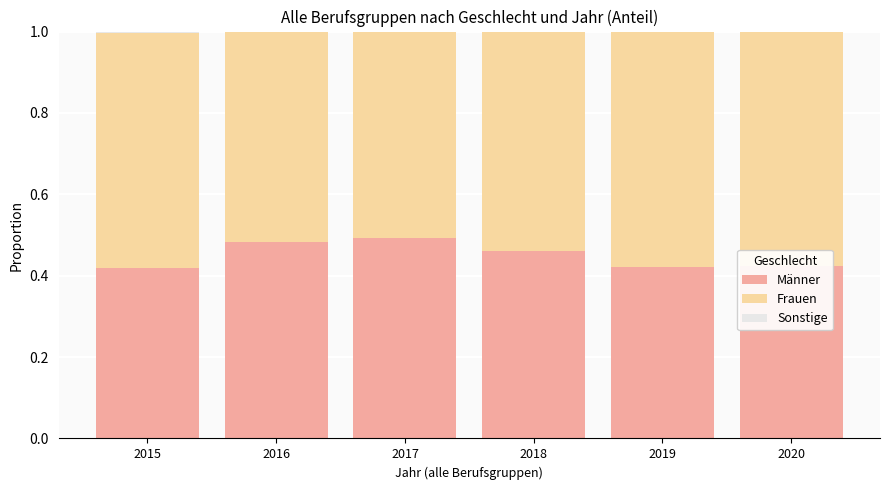

What is the total value across all series at 2018?

1.0